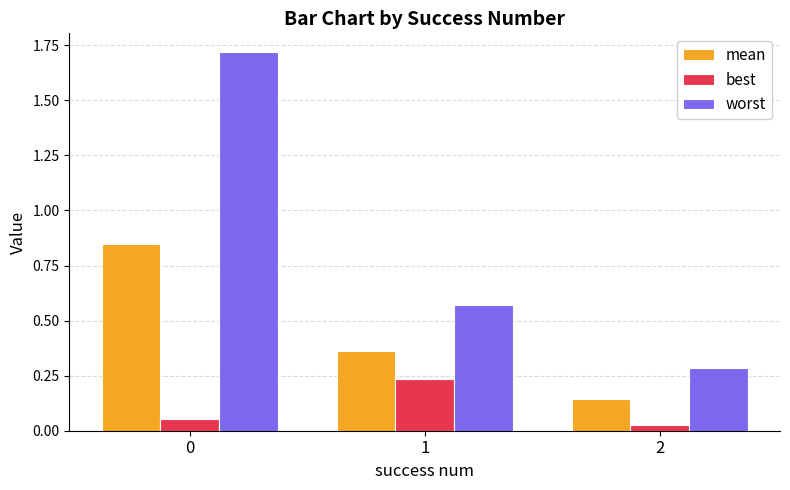

Rank the series by their average value, from lowest to highest.

best, mean, worst